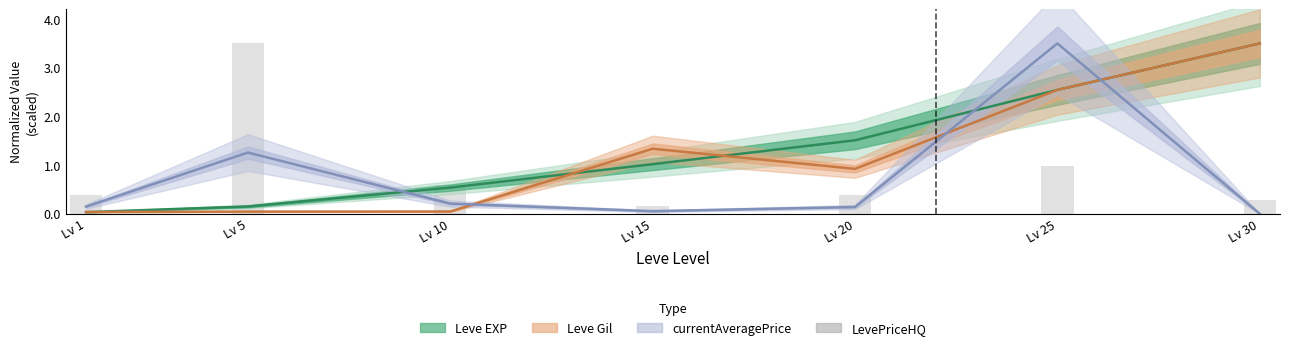

Reading left to right, what are all the values shown in this chart?

0.4	3.5	0.6	0.2	0.4	1.0	0.3